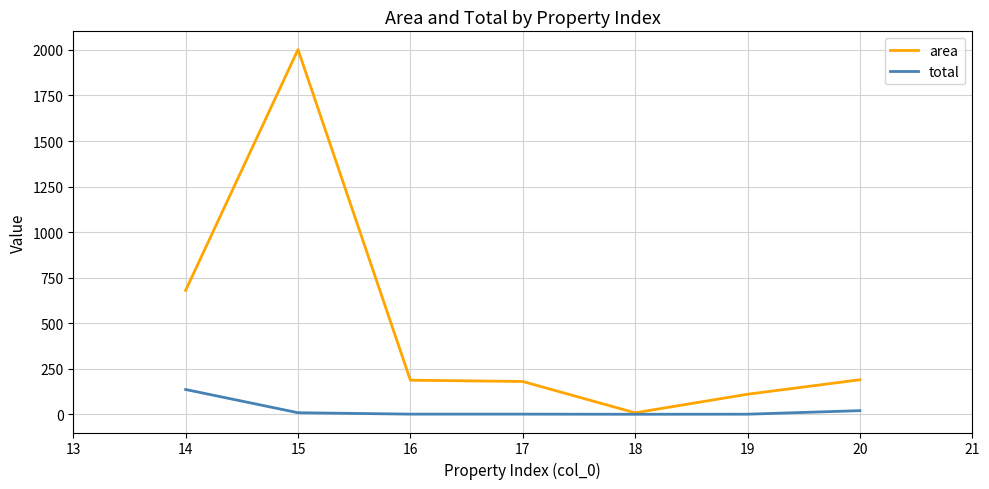

At how many categories does at least one series exceed 959?

1